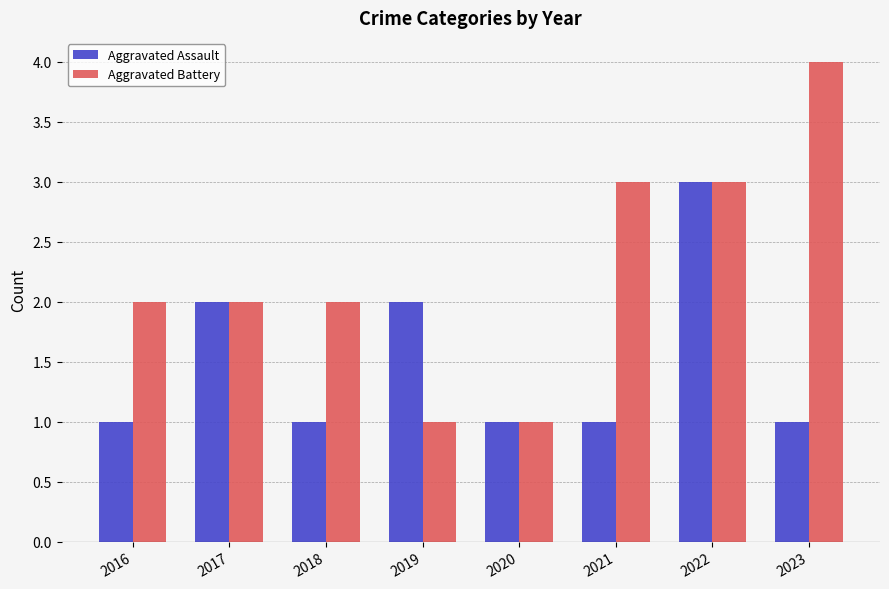

Reading left to right, extract all data points from this chart.

Aggravated Assault: 2016=1	2017=2	2018=1	2019=2	2020=1	2021=1	2022=3	2023=1
Aggravated Battery: 2016=2	2017=2	2018=2	2019=1	2020=1	2021=3	2022=3	2023=4